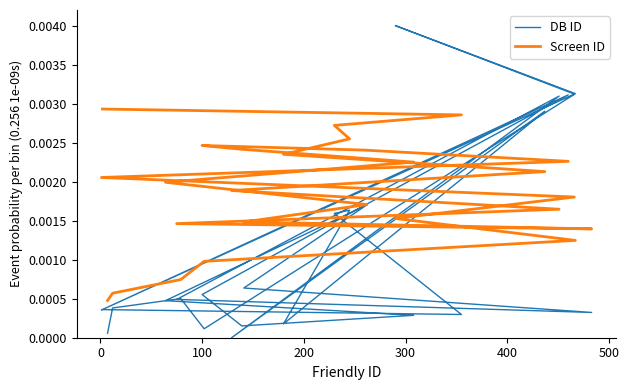

What are all the series names shown in the legend?

DB ID, Screen ID